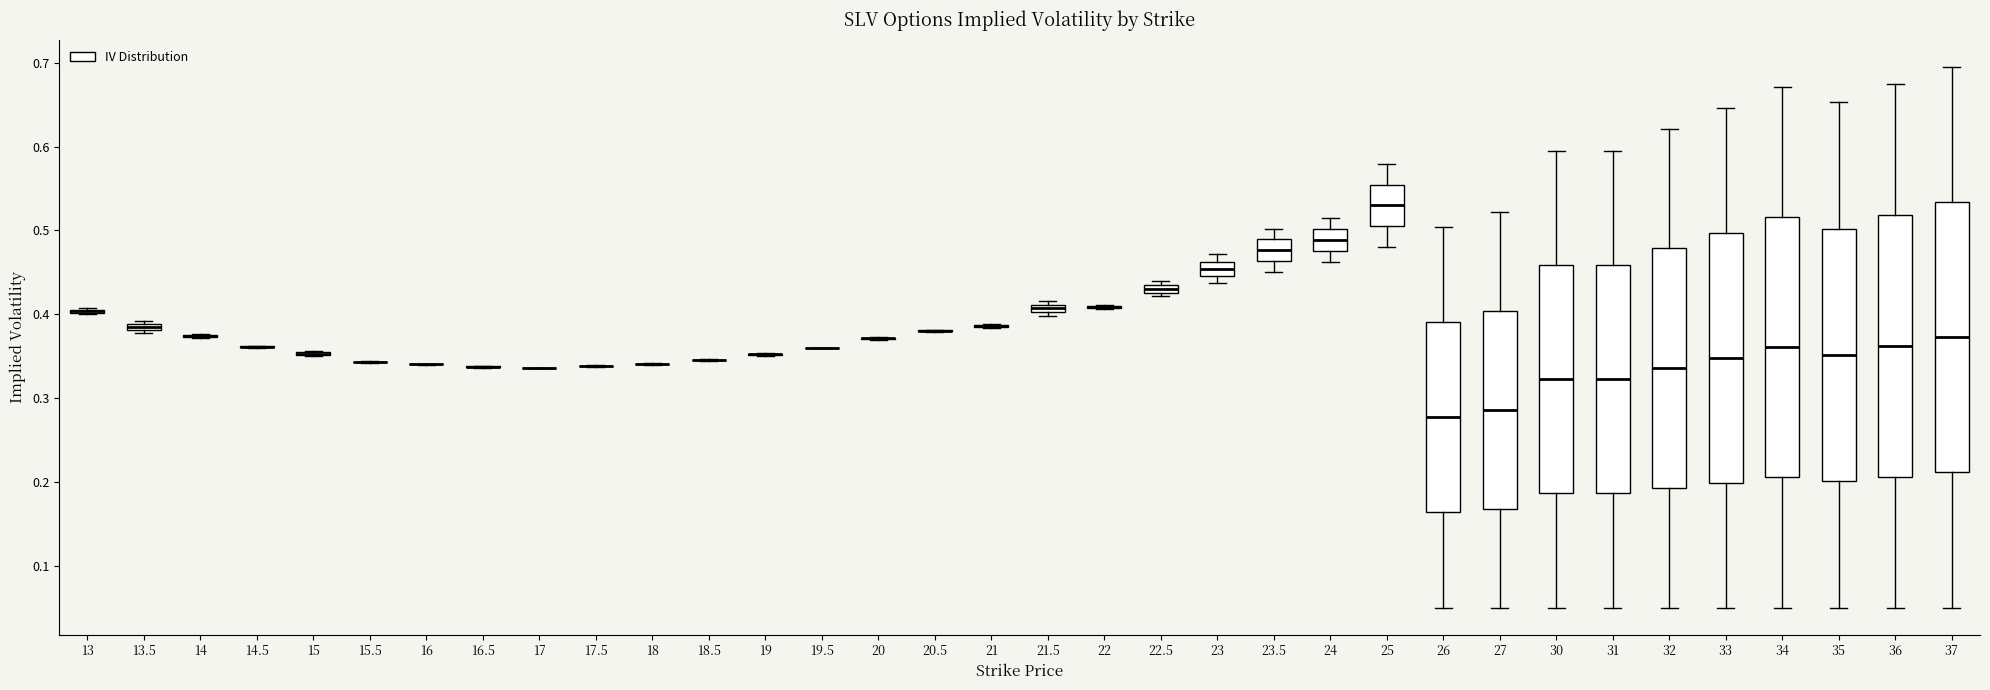

Where does the median line of the box at x = 23.5 sit on the y-axis? The values are not printed on the chart, so give them approximately, as read against the axis.

0.48